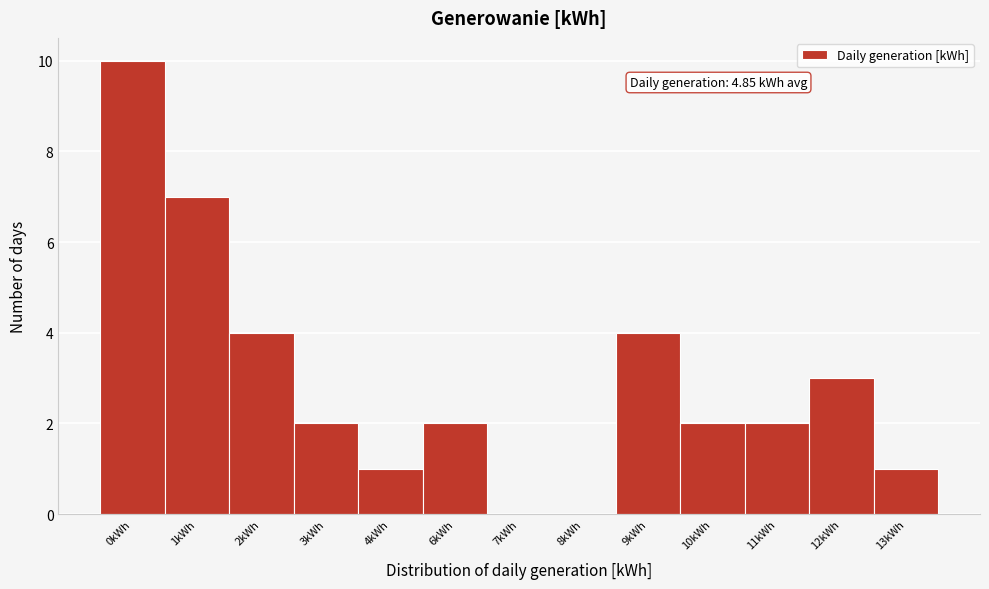

Reading left to right, transcribe all the data shown in this chart.

0kWh=10	1kWh=7	2kWh=4	3kWh=2	4kWh=1	6kWh=2	7kWh=0	8kWh=0	9kWh=4	10kWh=2	11kWh=2	12kWh=3	13kWh=1